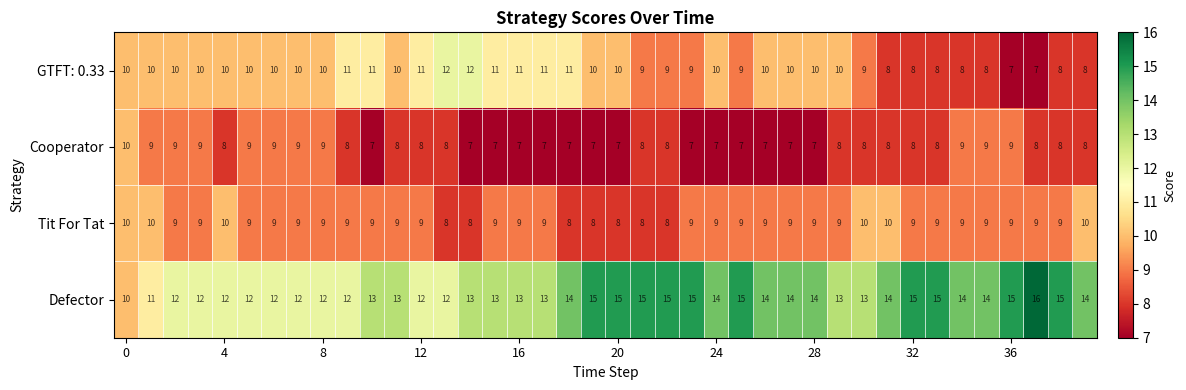

What is the difference between the maximum and minimum values in the Cooperator series?

3